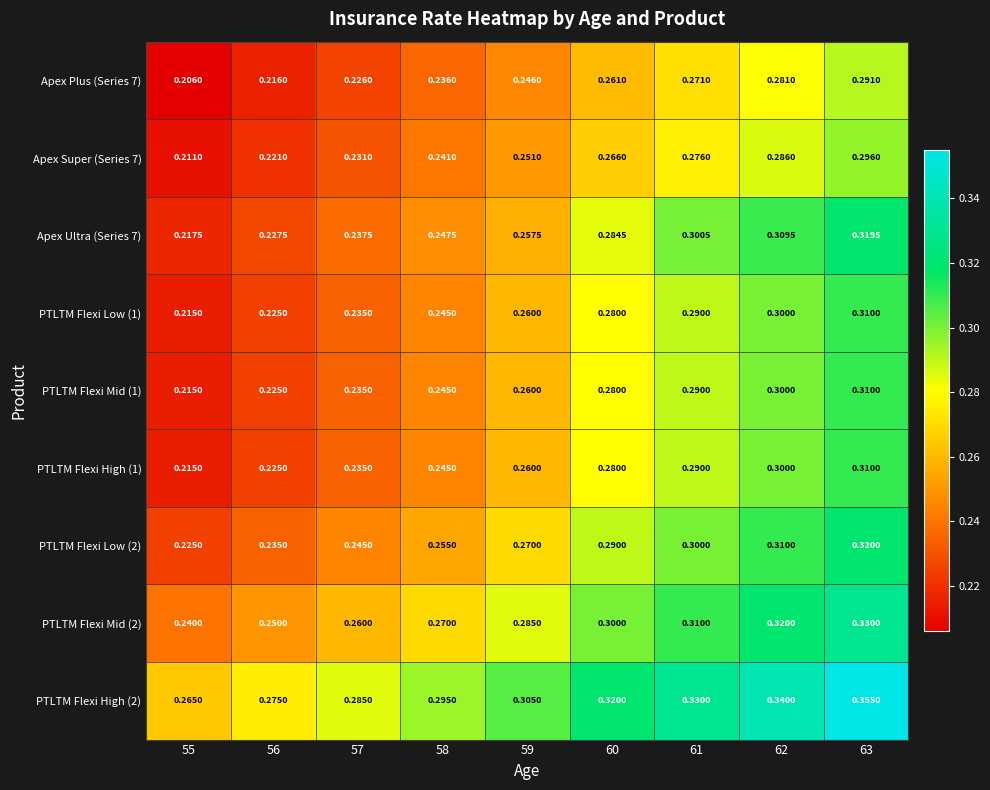

What is the spread (max minus min) of values at 58?

0.1